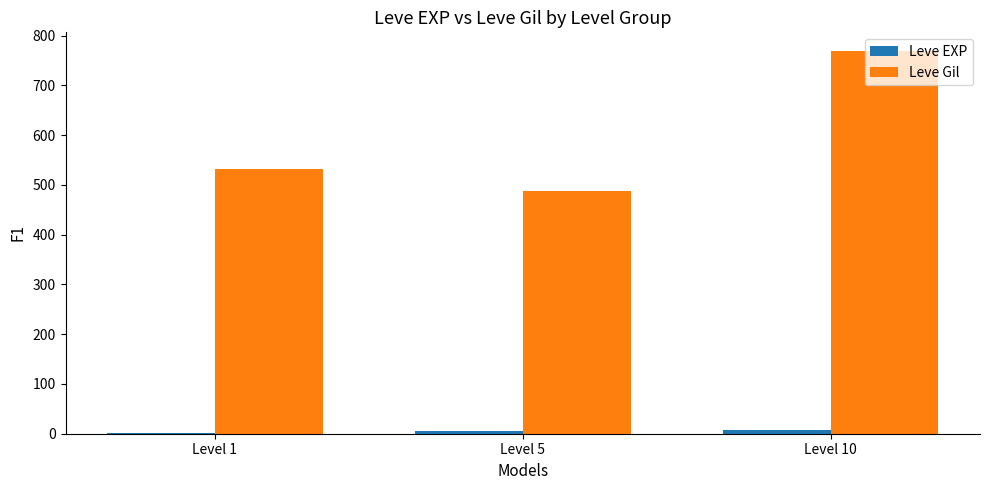

Which category has the highest value across all series?

Level 10